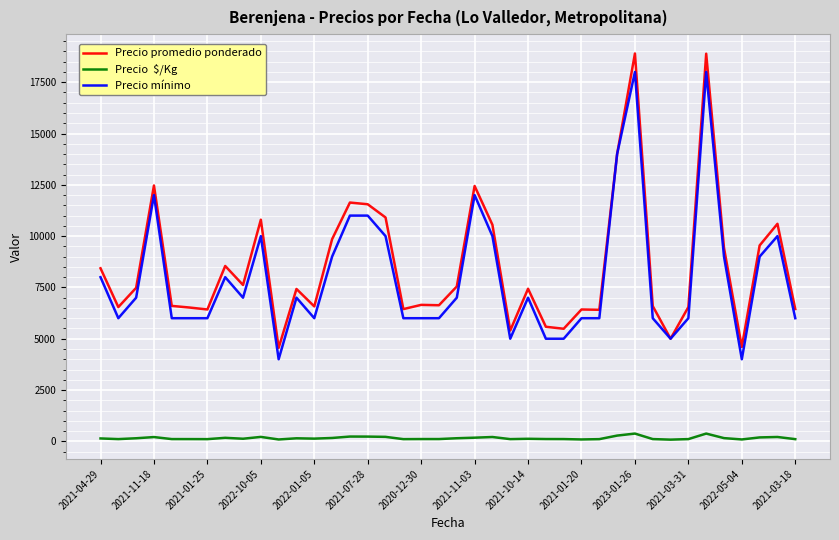

How many lines are shown in the chart?

3